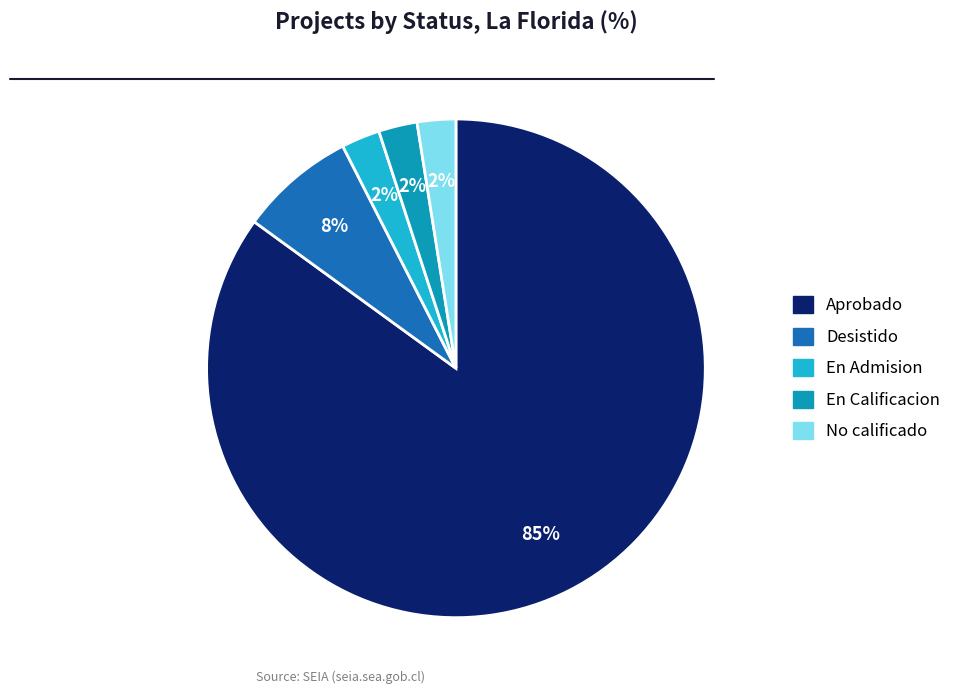

How many segments does this pie chart have?

5